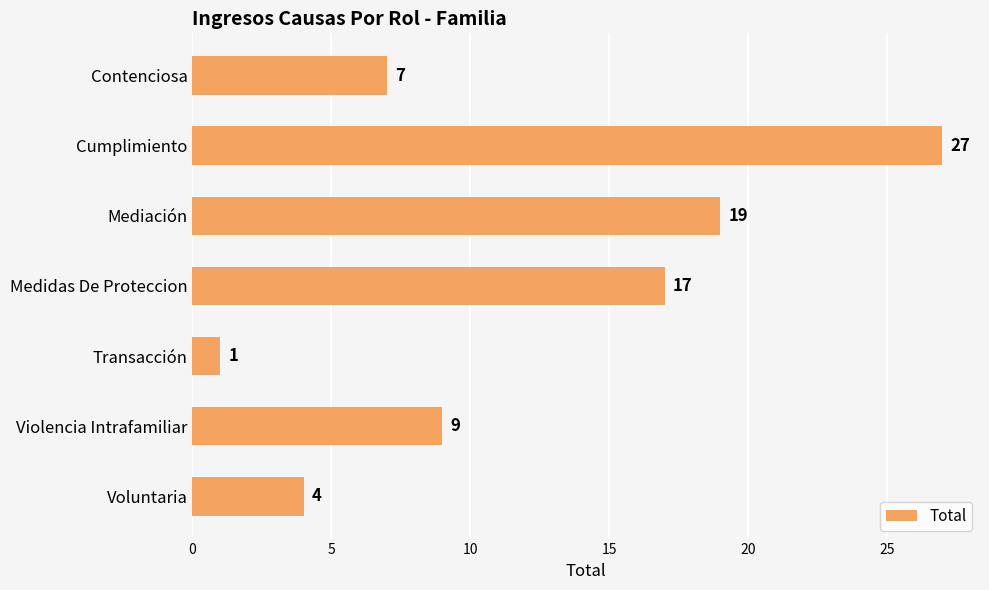

Where is the data nearest to the value 14?

Medidas De Proteccion